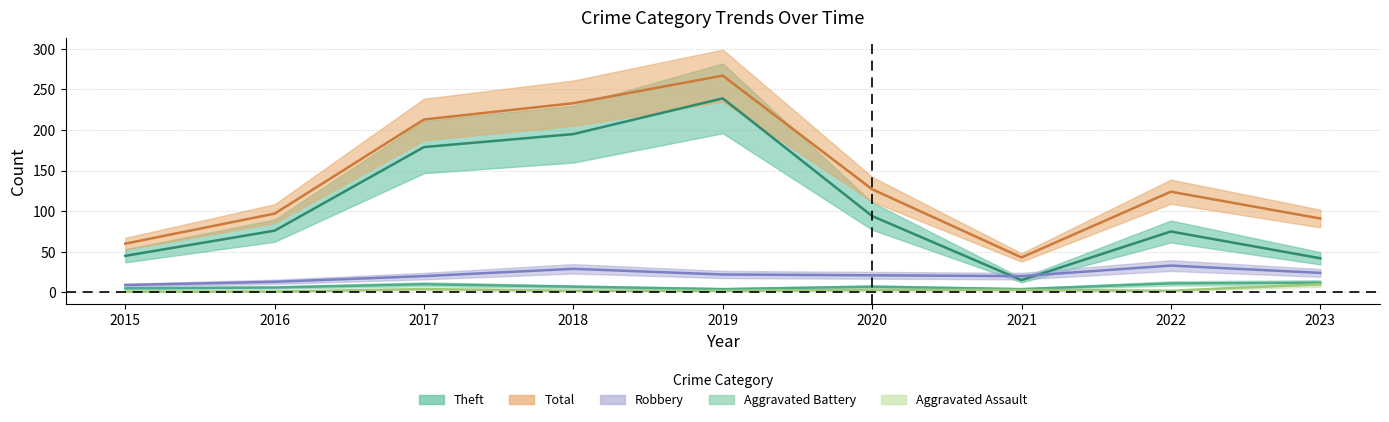

True or false: Aggravated Assault has more than 2 interior local peaks.

False